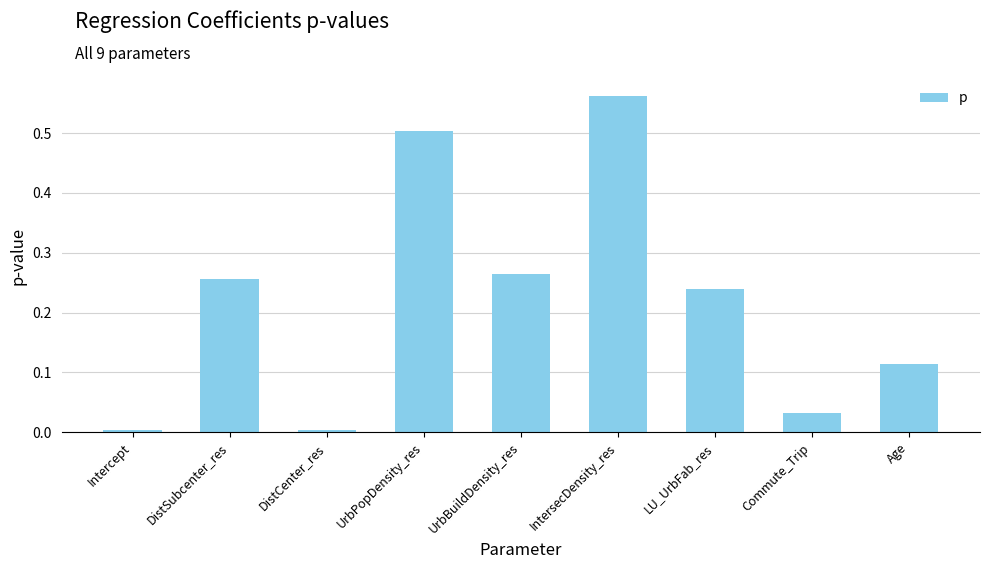

Is it true that the value at UrbPopDensity_res is 0.8?

False